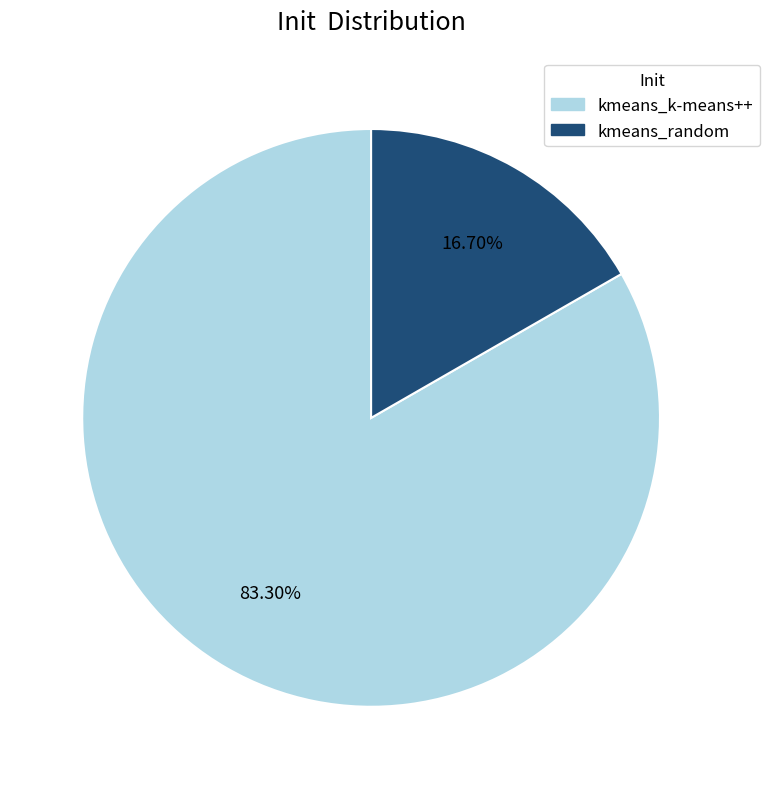

To the nearest percent, what portion does kmeans_k-means++ represent?

83%